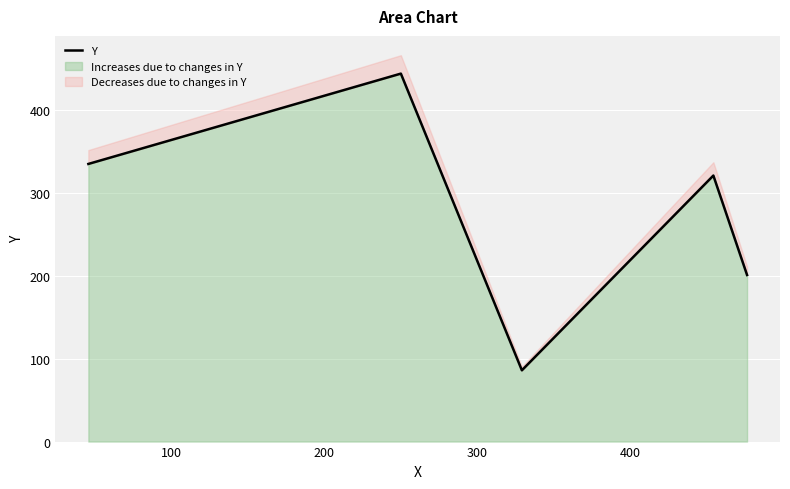

What is the maximum value for Increases due to changes in Y?

444